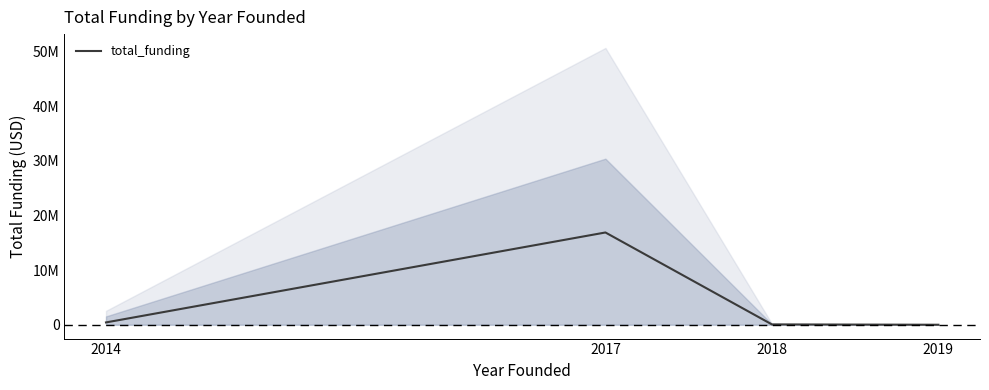

Reading right to left, what are all the values shown in this chart?

2019=0	2018=60000	2017=16900000	2014=425000